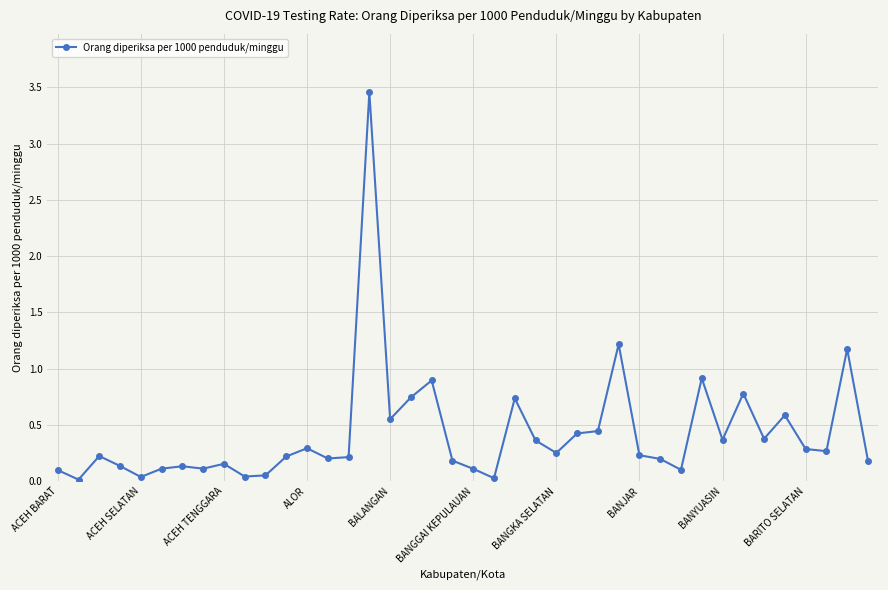

True or false: there are more than 1 points higher than both neighbors.

True